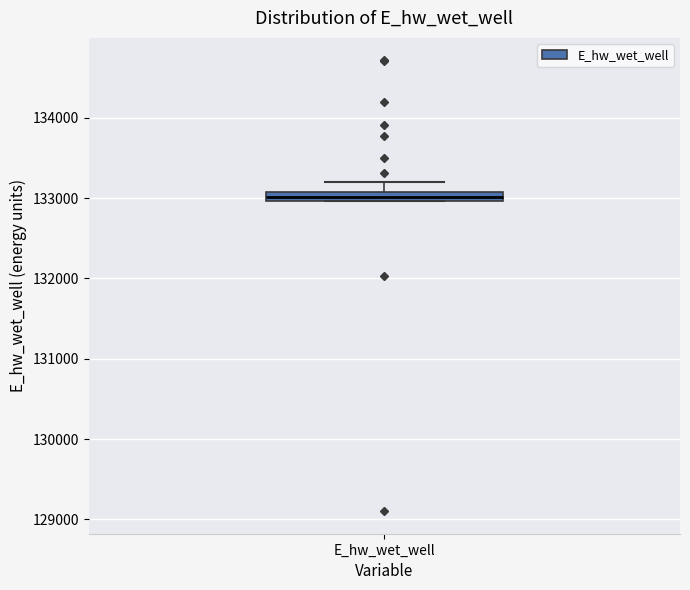

Where is the lower edge of the box for E_hw_wet_well on the y-axis? The values are not printed on the chart, so give them approximately, as read against the axis.

133000